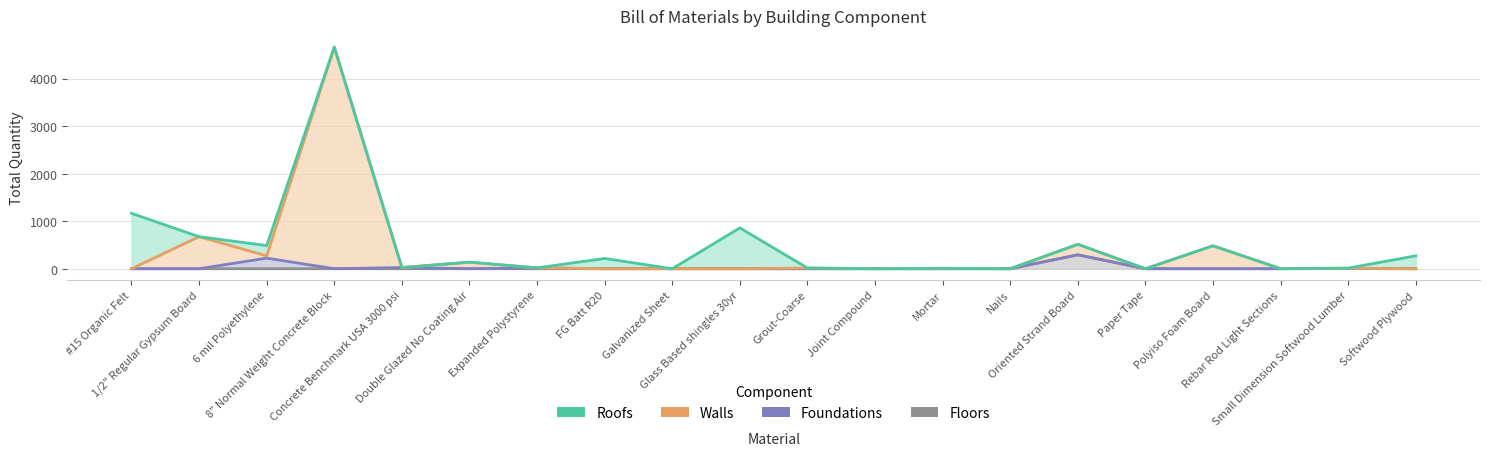

Does the chart display data point markers on the line(s)?

No